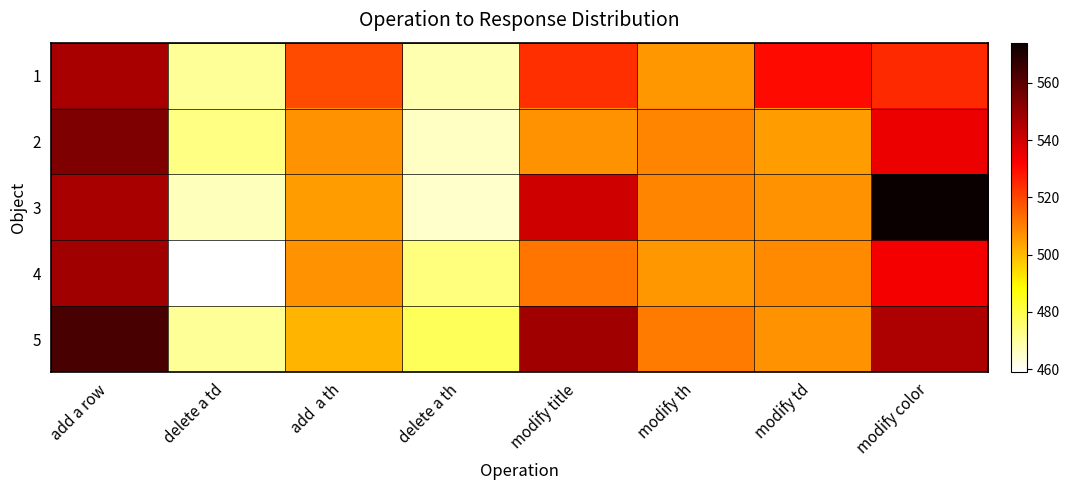

Rank the series by their maximum value, from lowest to highest.

1, 4, 2, 5, 3